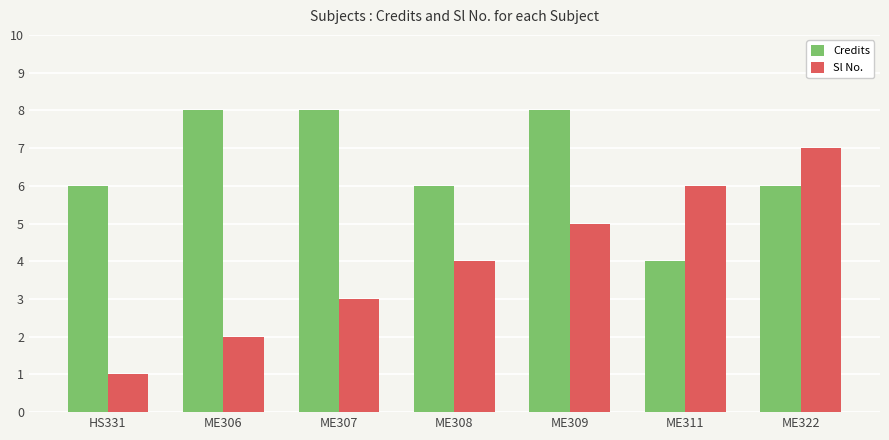

How many values in the Sl No. series are below 4?

3